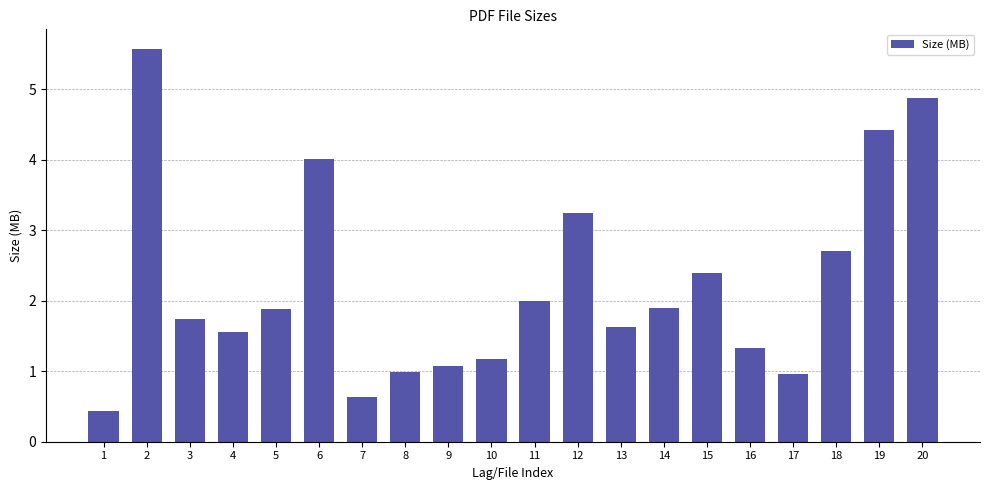

How many distinct data groups are displayed?

1